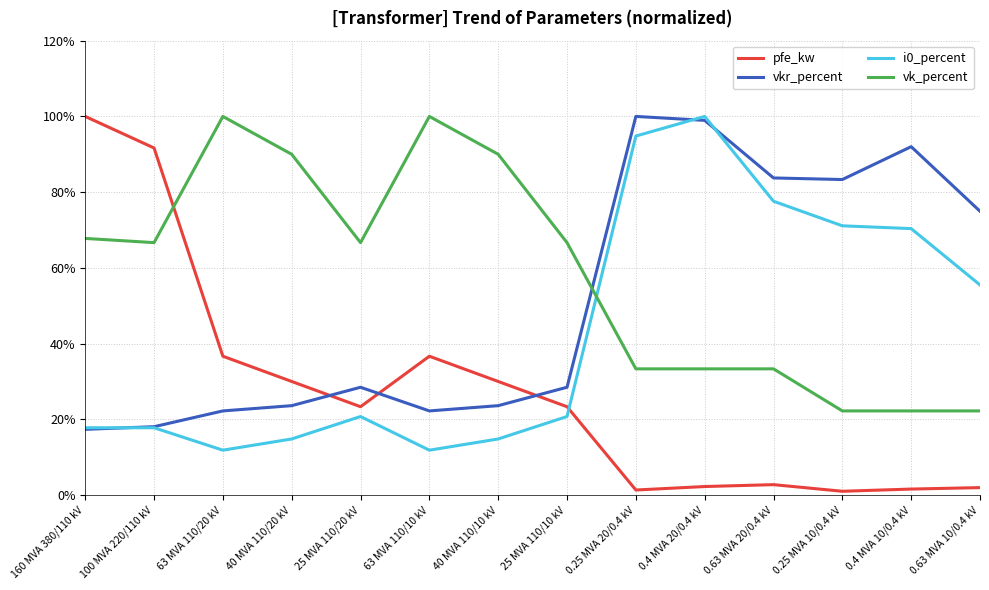

Between which two adjacent categories do vk_percent and vkr_percent first intersect?

25 MVA 110/10 kV and 0.25 MVA 20/0.4 kV